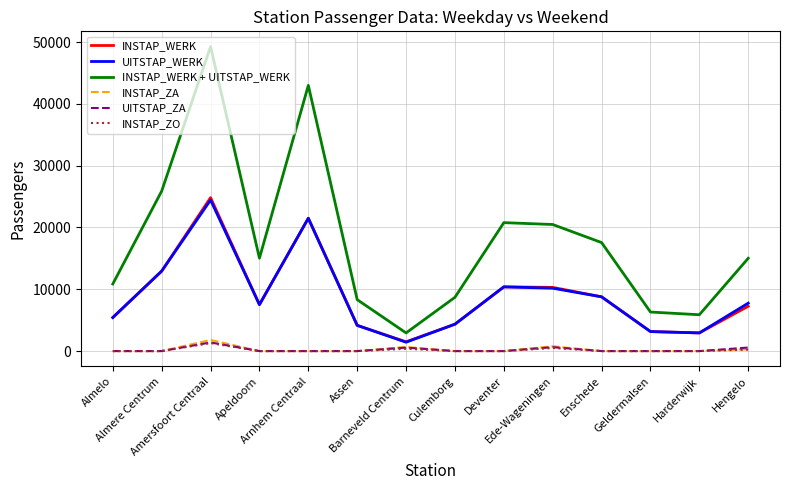

True or false: INSTAP_ZO and INSTAP_WERK intersect in this chart.

False